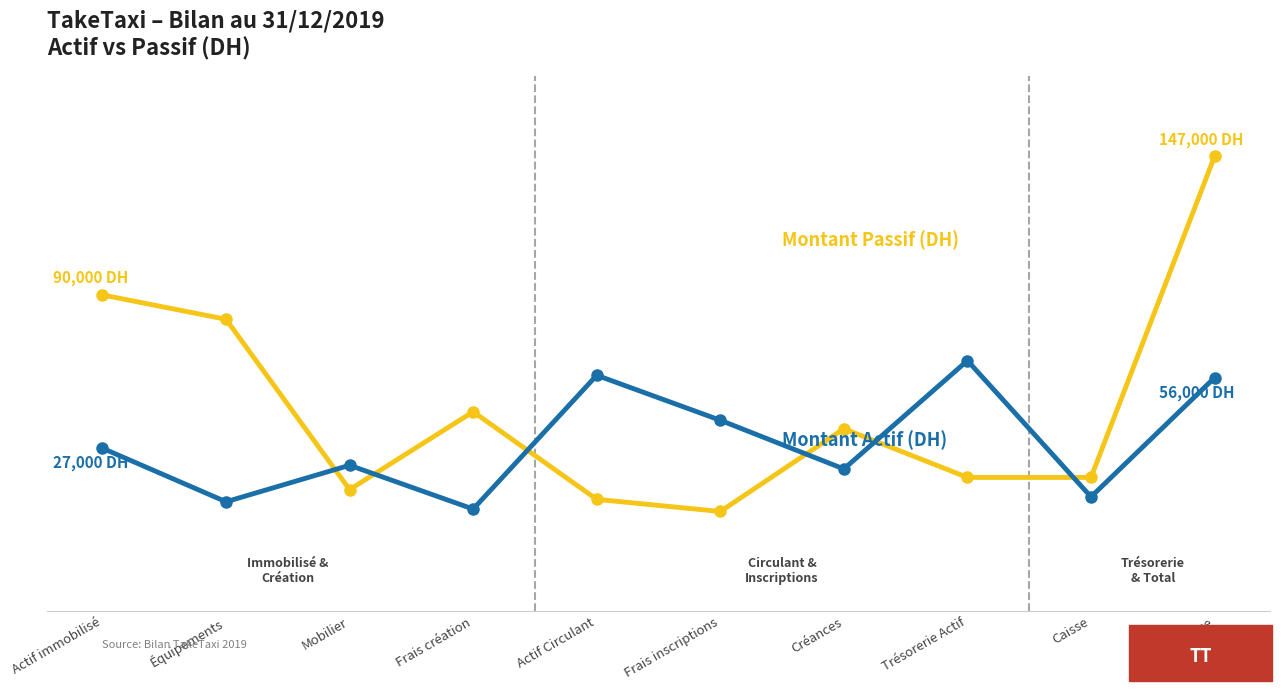

What is the label of the 1st point from the left?

Actif immobilisé